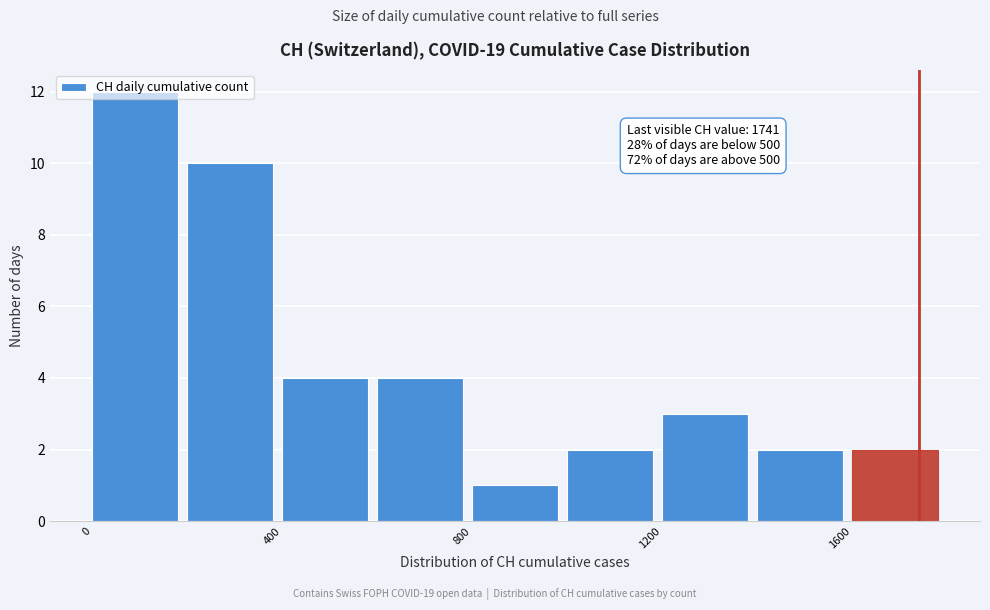

Which range on the x-axis has the tallest bar?

0 to 200